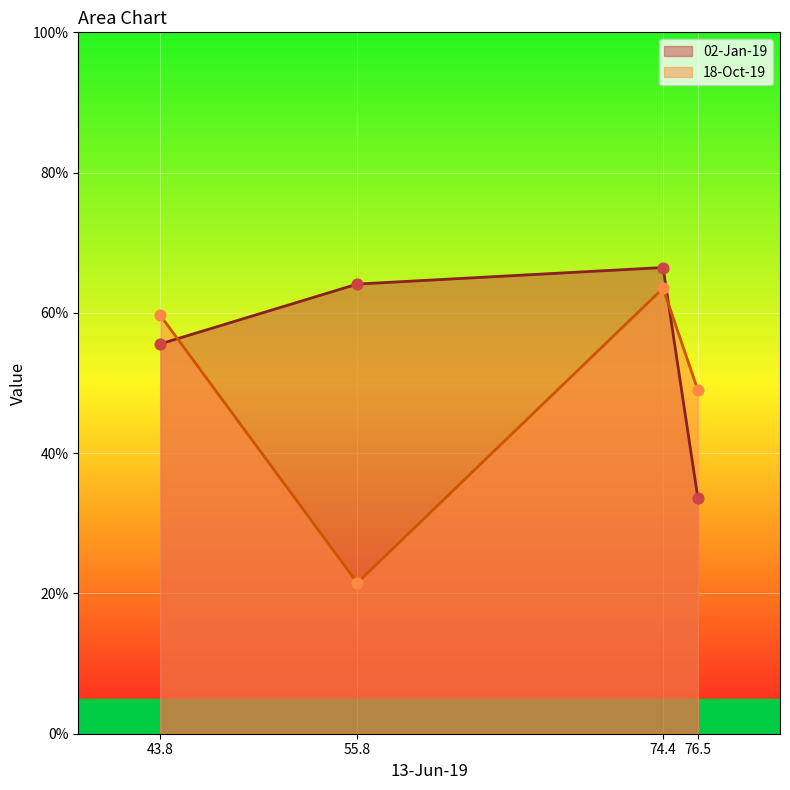

What is the lowest value of the 02-Jan-19 series?

33.6